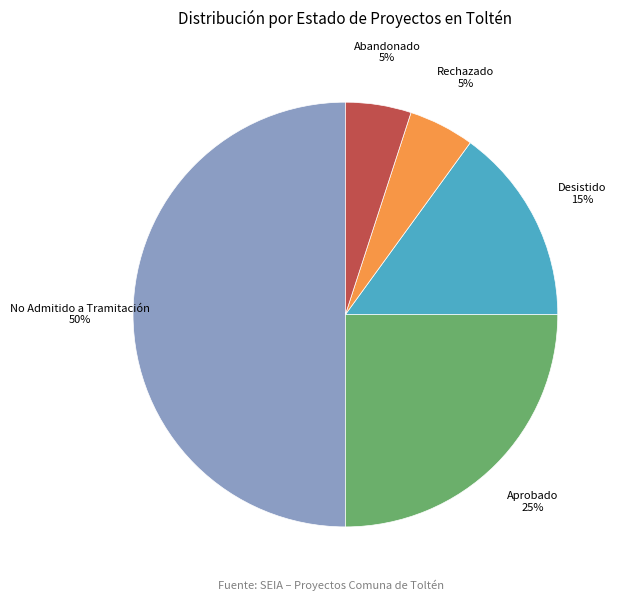

What is the largest slice in the pie chart?

No Admitido a Tramitación